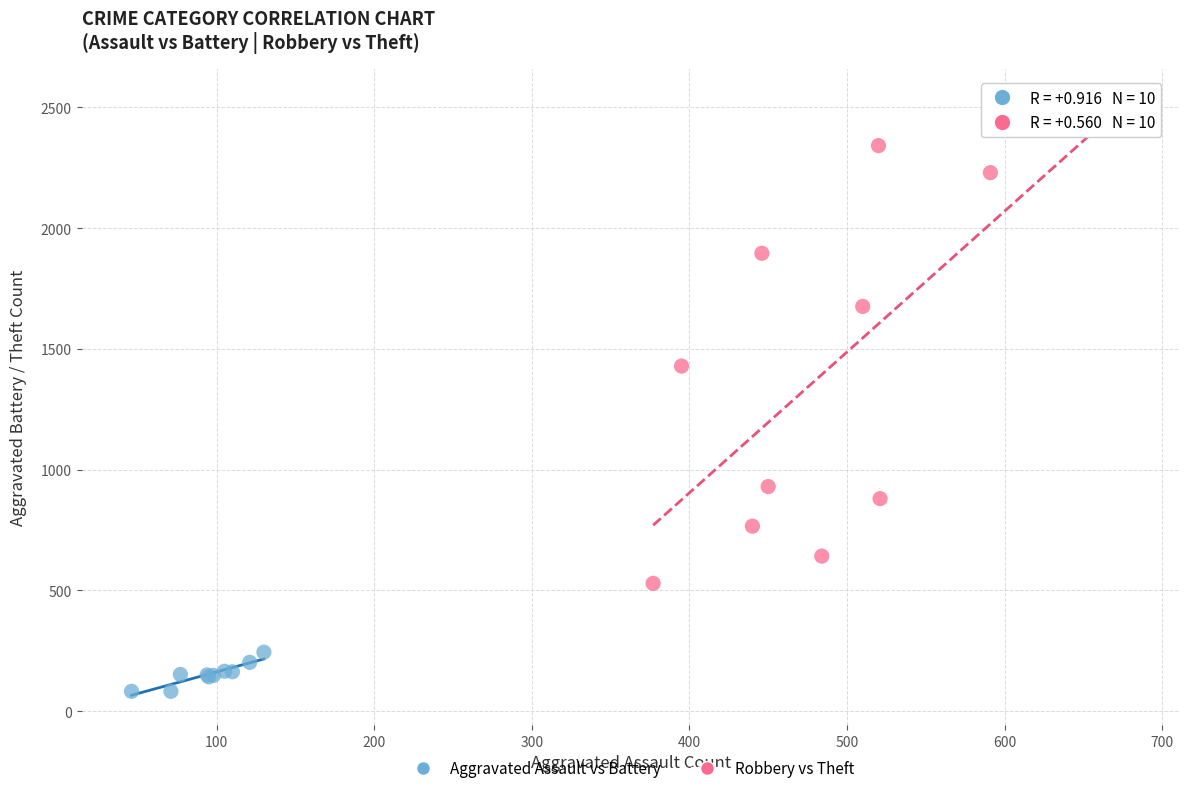

Which series has the largest Y range (max minus min)?

Robbery vs Theft